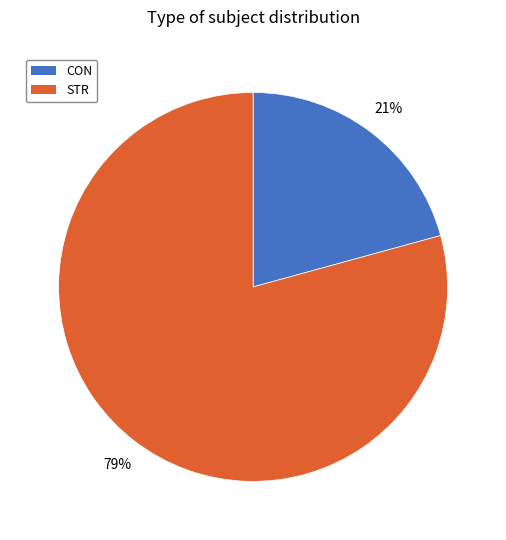

Which slice is the largest?

STR